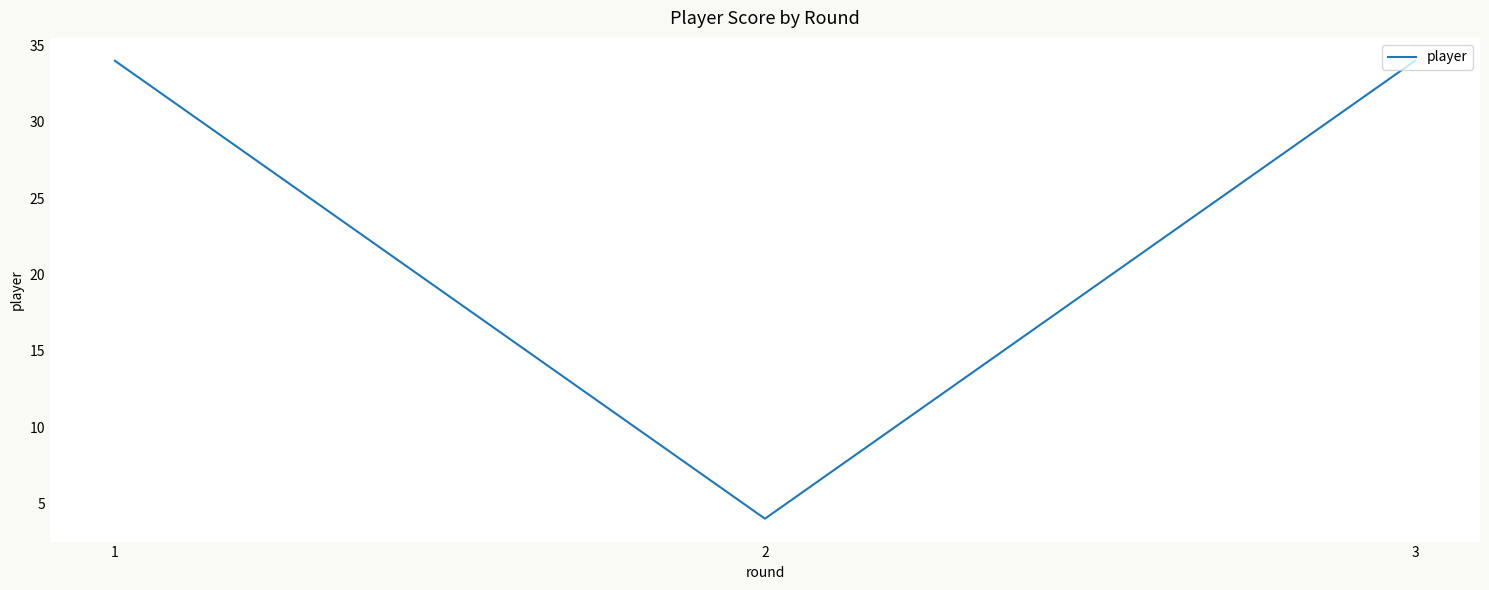

The value at 1 is 34. True or false?

True